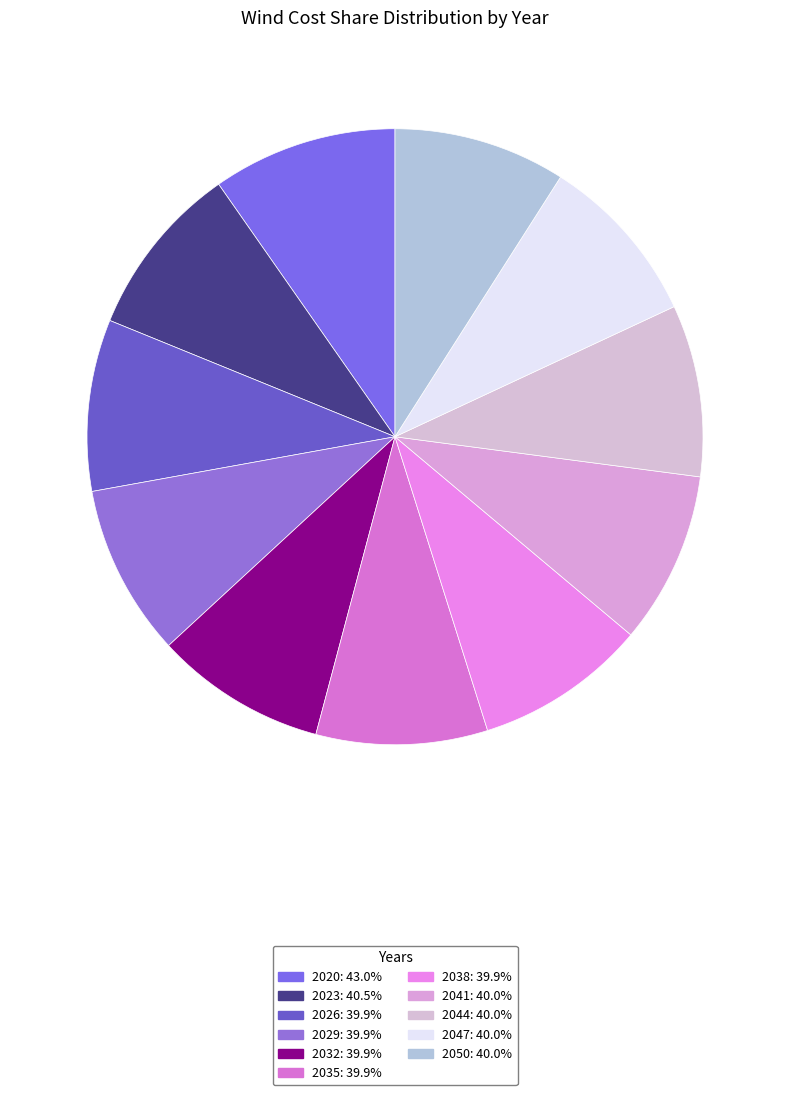

How many slices are in this pie chart?

11